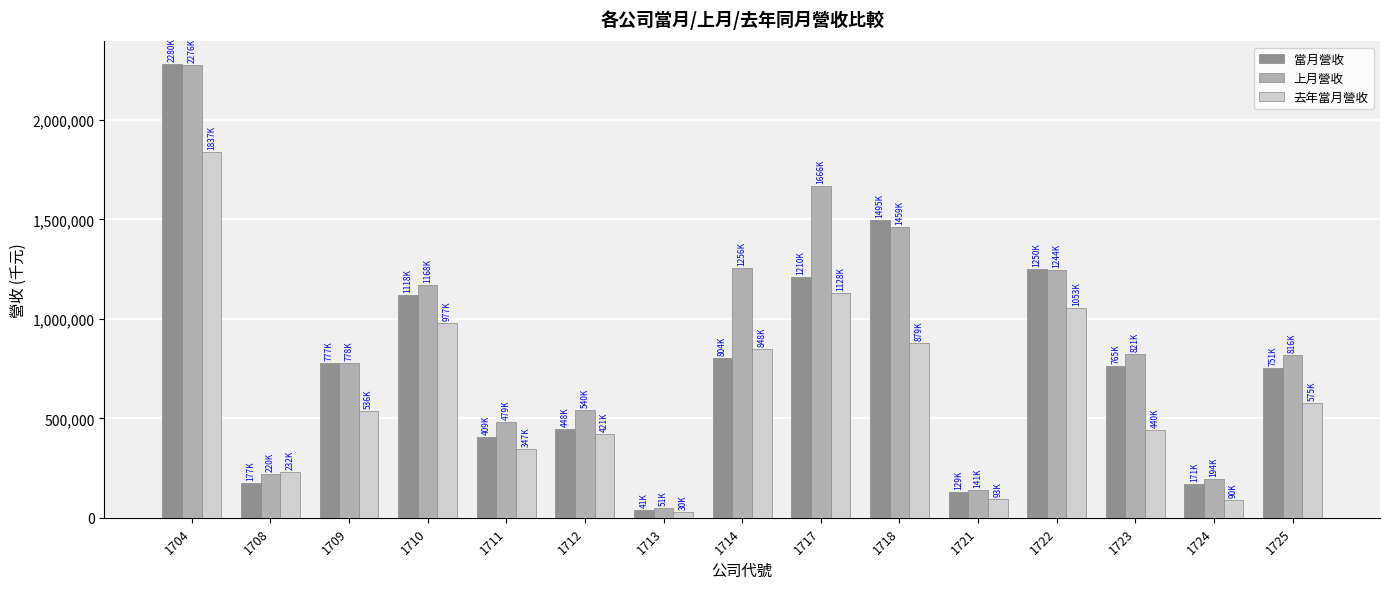

Are the bars horizontal?

No